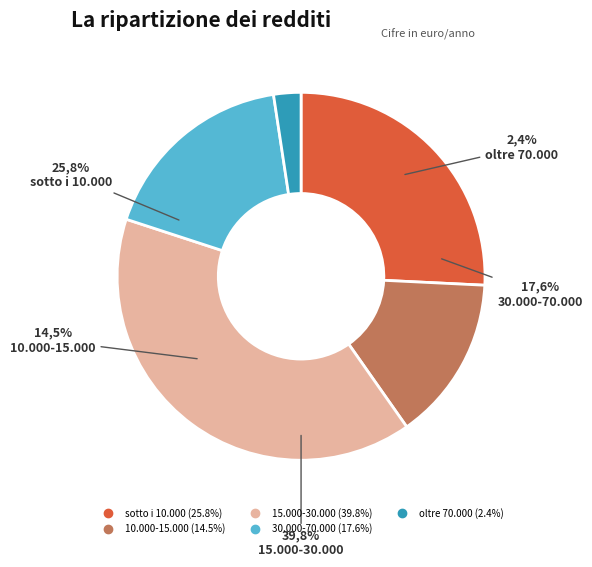

Does True account for over 50% of the chart?

No